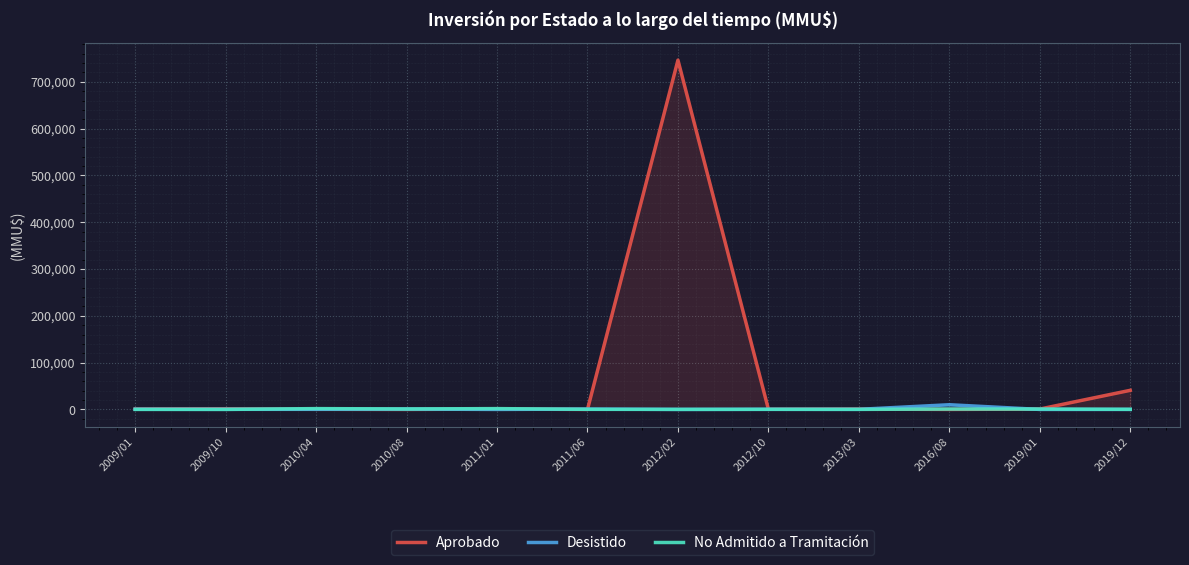

Reading right to left, extract all data points from this chart.

Aprobado: 2019/12=40815	2019/01=800	2016/08=0	2013/03=800	2012/10=300	2012/02=746318	2011/06=0	2011/01=800	2010/08=0	2010/04=250	2009/10=1350	2009/01=900
Desistido: 2019/12=0	2019/01=0	2016/08=10000	2013/03=200	2012/10=250	2012/02=0	2011/06=800	2011/01=0	2010/08=800	2010/04=250	2009/10=250	2009/01=377
No Admitido a Tramitación: 2019/12=250	2019/01=800	2016/08=800	2013/03=100	2012/10=200	2012/02=100	2011/06=200	2011/01=1750	2010/08=1000	2010/04=1750	2009/10=0	2009/01=22